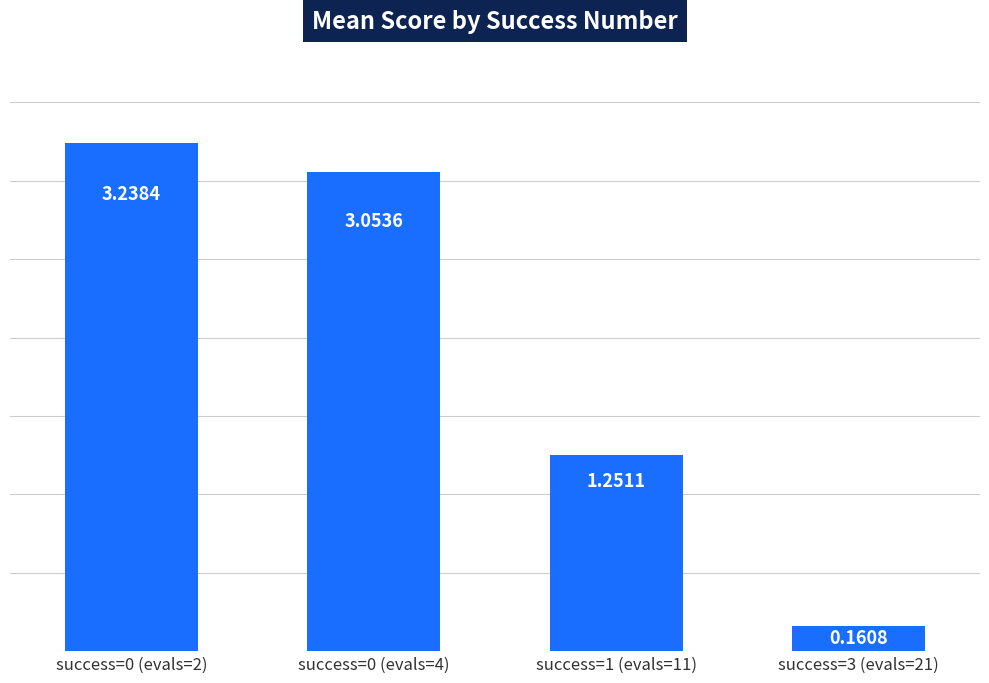

What is the average value?

1.9